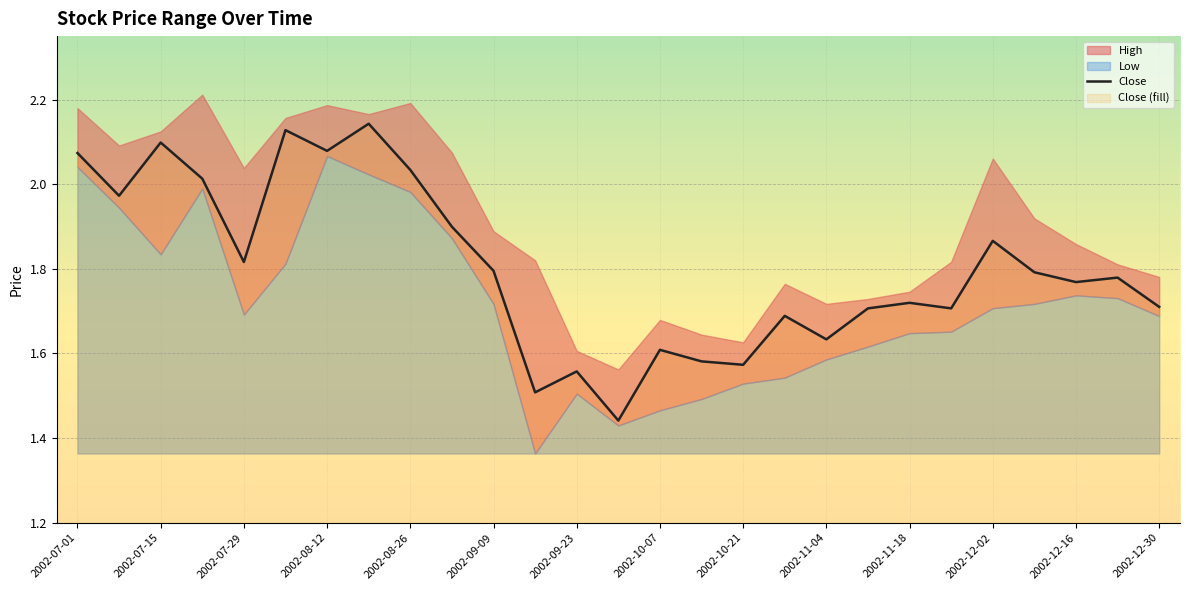

The Close series shows 0.4 at 2002-11-18. True or false?

False